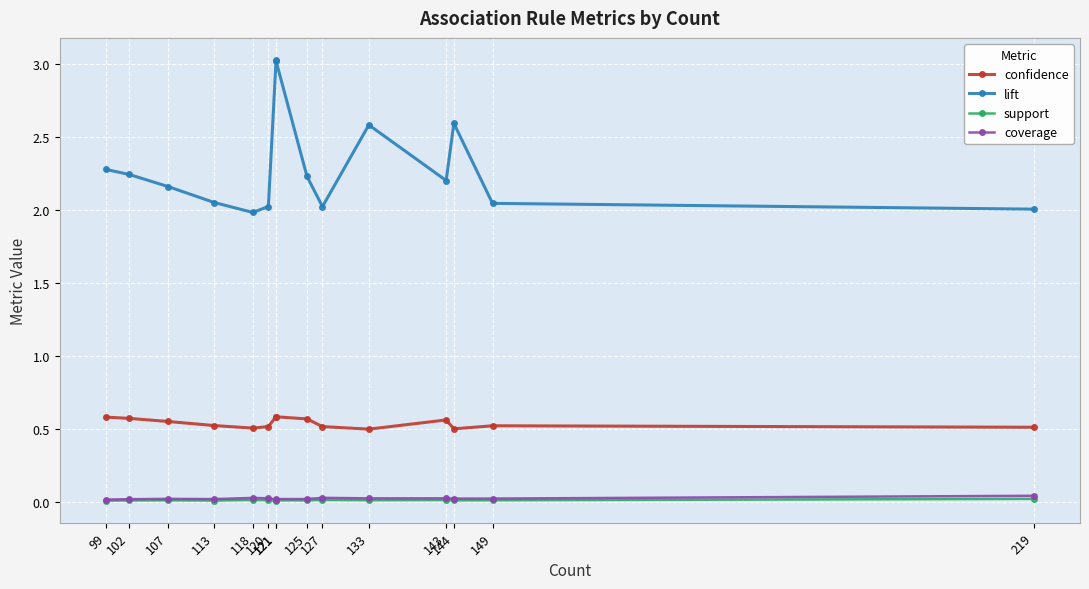

True or false: coverage and confidence intersect in this chart.

False